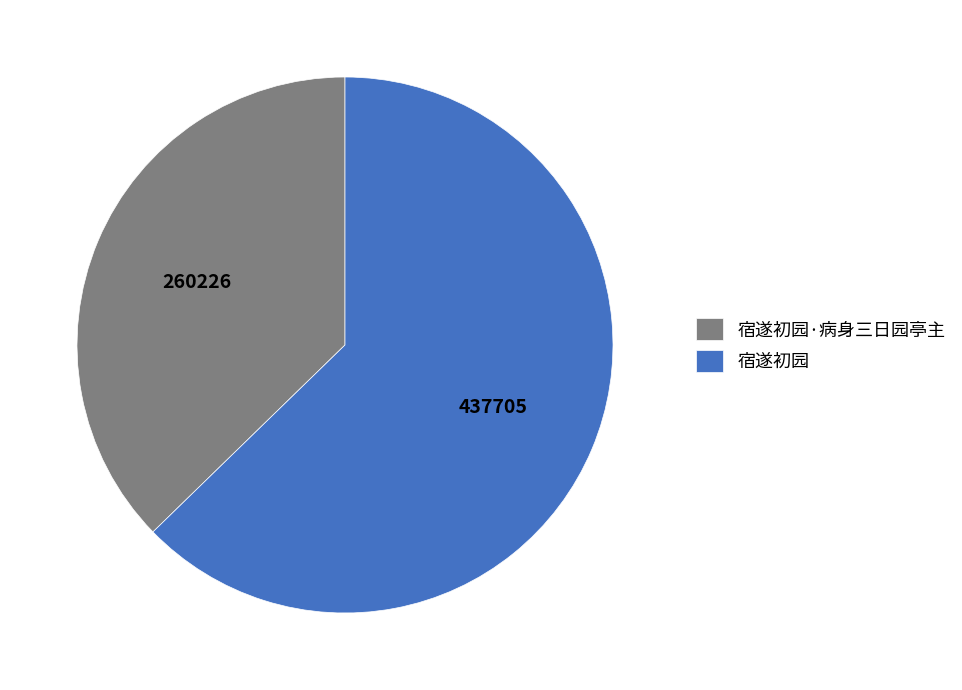

Is there any slice that represents more than half of the pie?

Yes